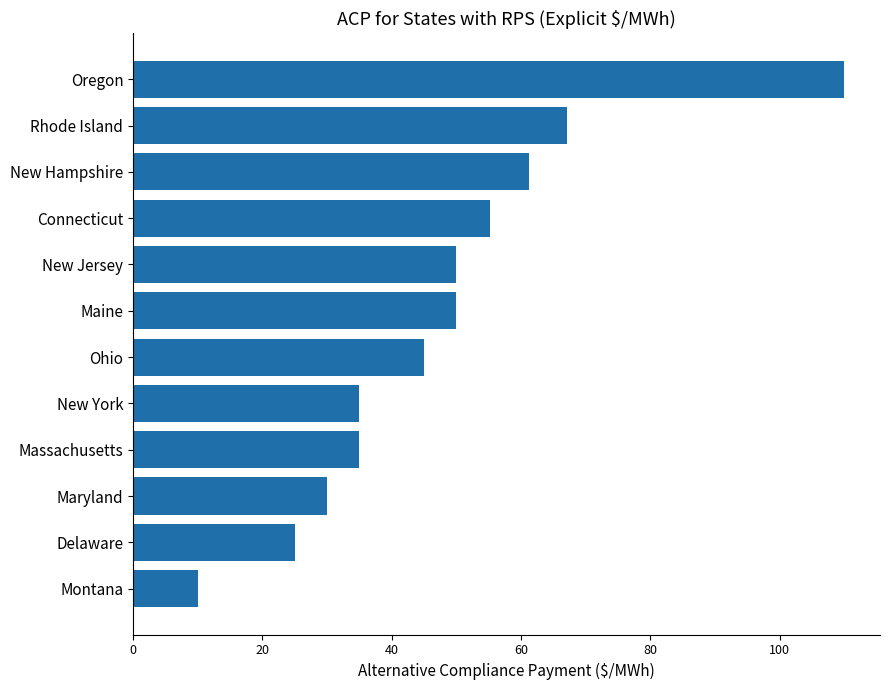

The value at Massachusetts is 35.0. True or false?

True